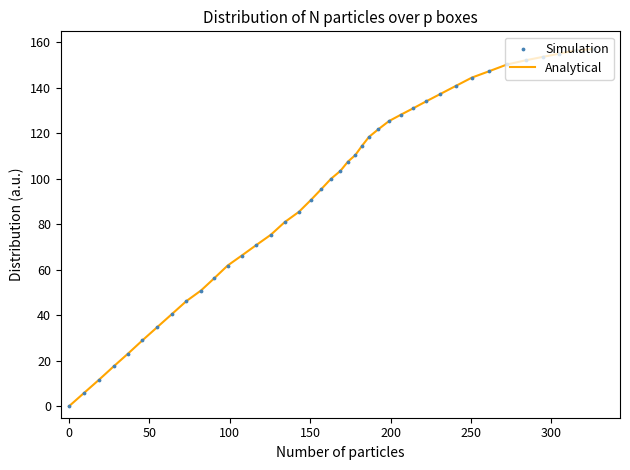

What is the greatest value displayed?

157.0